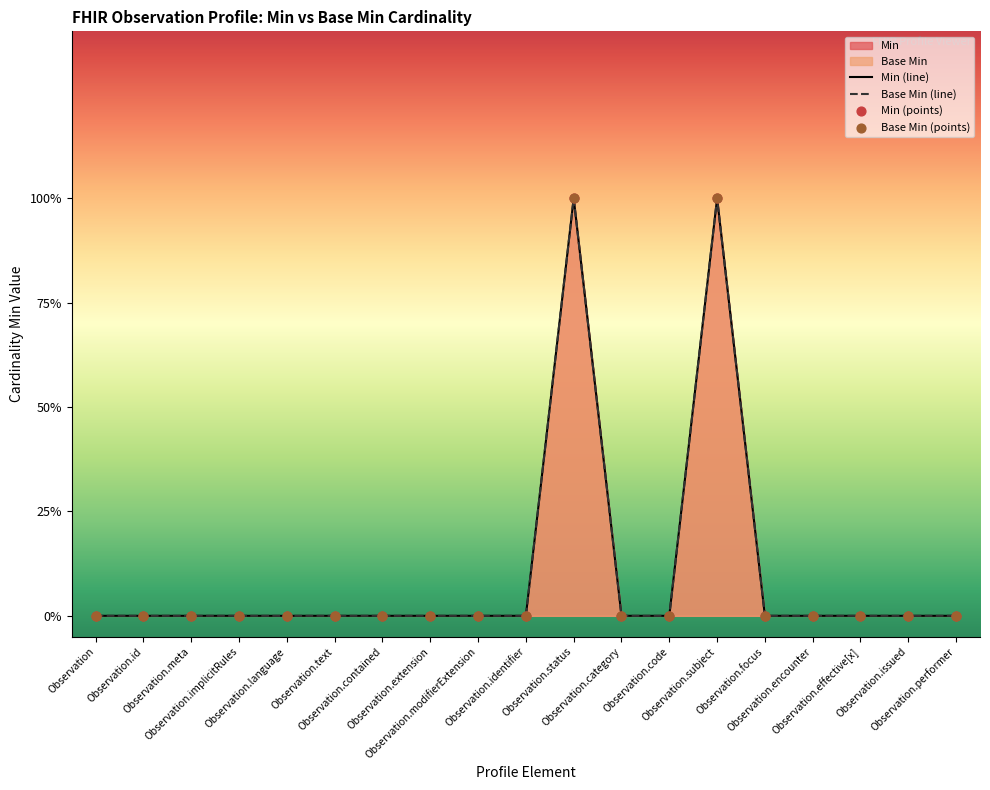

Which series has the largest total across all categories?

Min